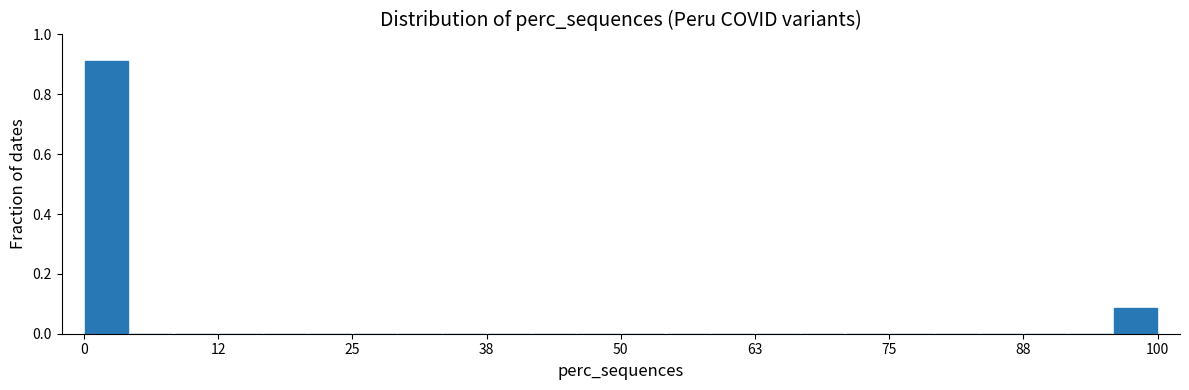

Around what value on the x-axis is the tallest bar? Give the approximate position of its centre, as read against the axis.

2